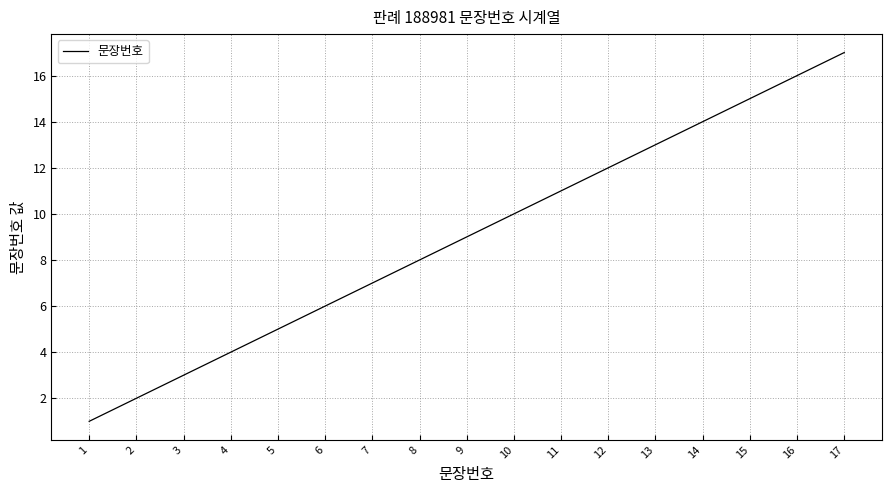

Rank the categories by value from highest to lowest.

17, 16, 15, 14, 13, 12, 11, 10, 9, 8, 7, 6, 5, 4, 3, 2, 1